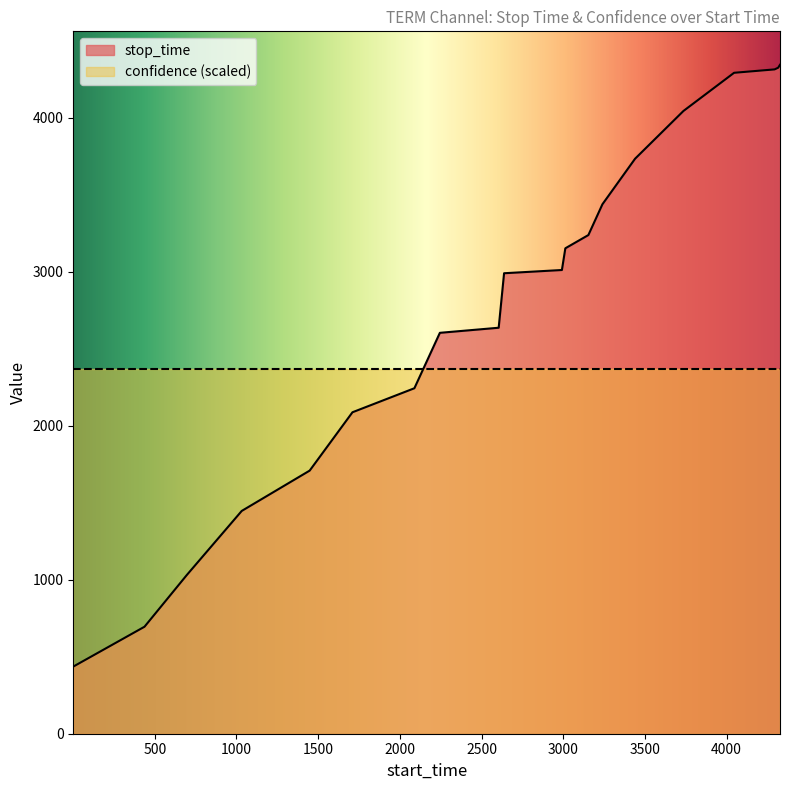

True or false: there are more than 2 points higher than both neighbors.

False